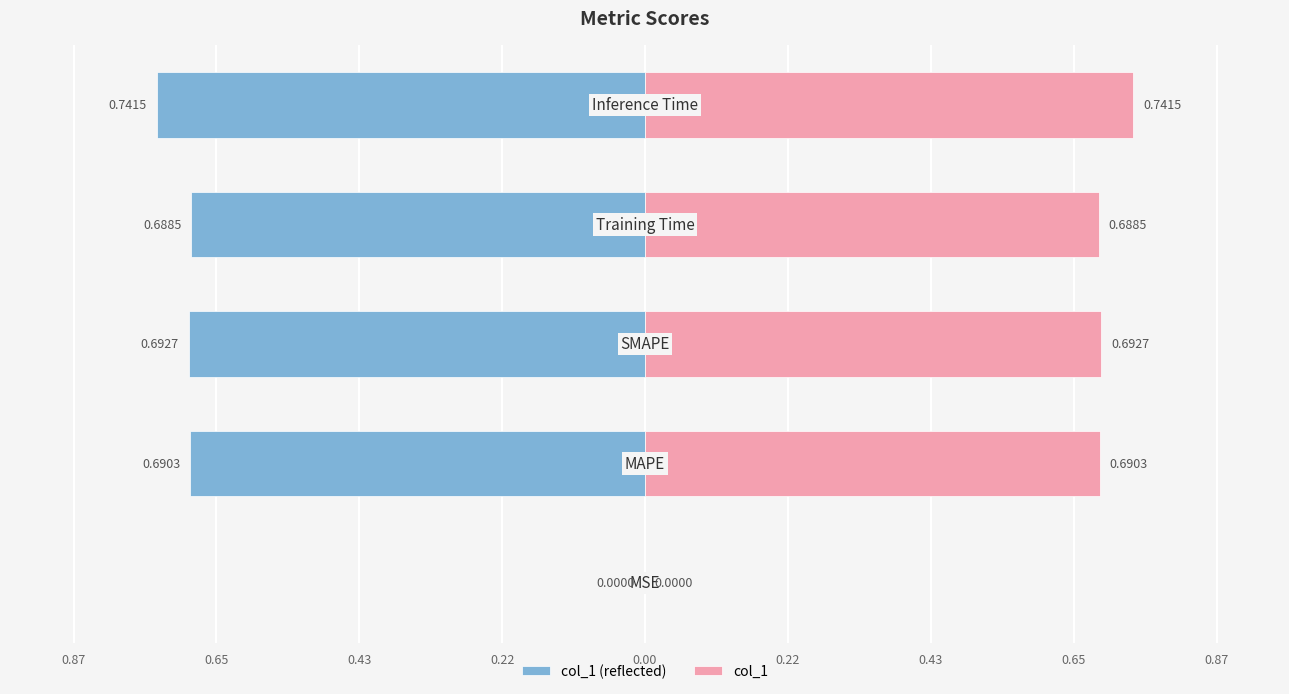

True or false: col_1 (left) has a value of -0.7 at 0.00.

True